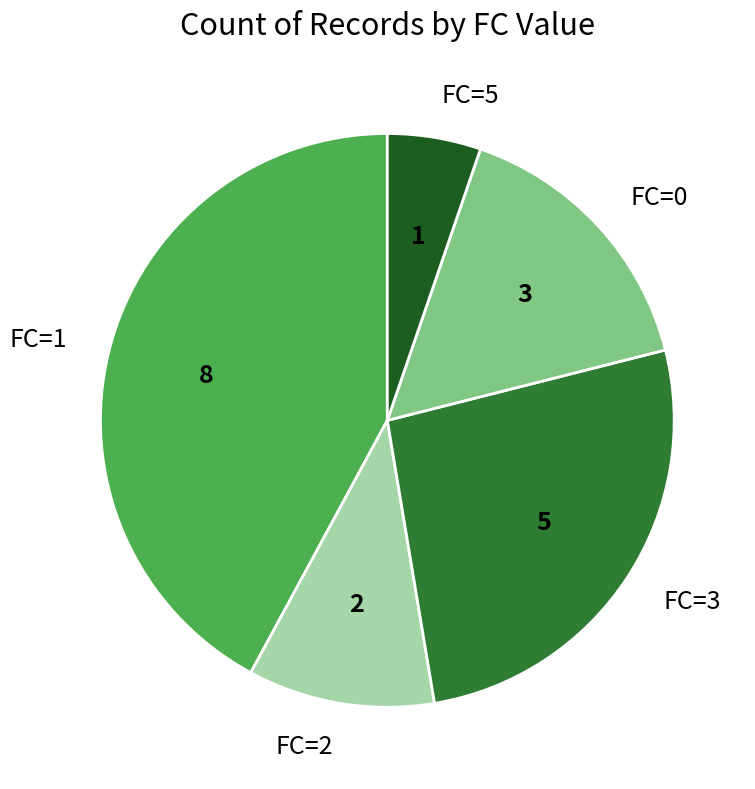

What is the ratio of the value at FC=3 to the value at FC=1?

0.6